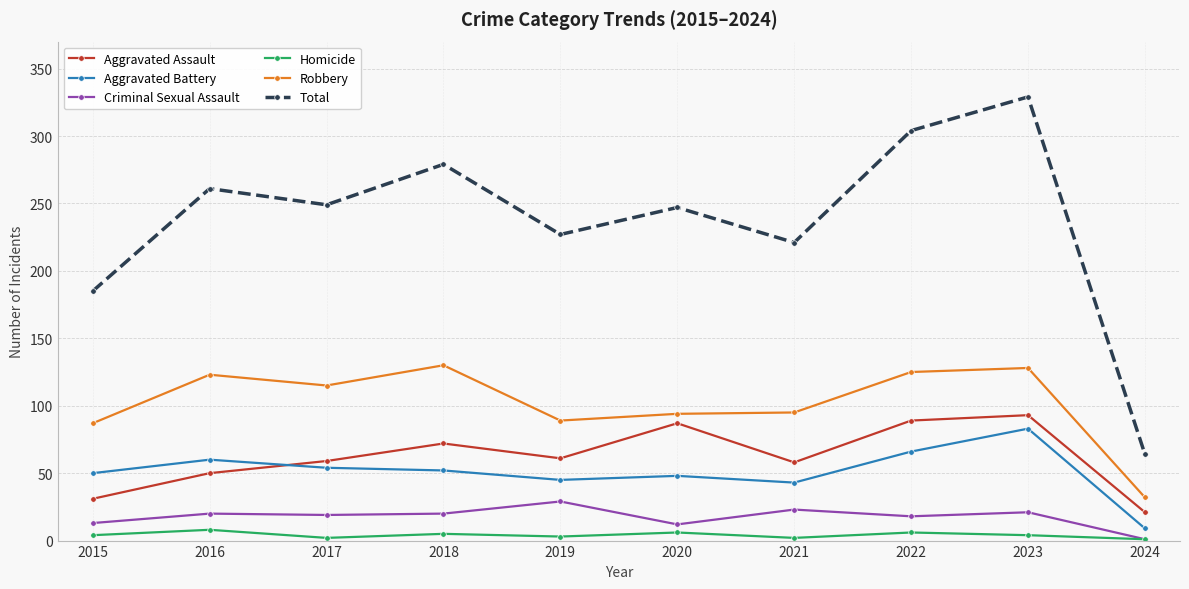

At how many categories does at least one series exceed 88?

9